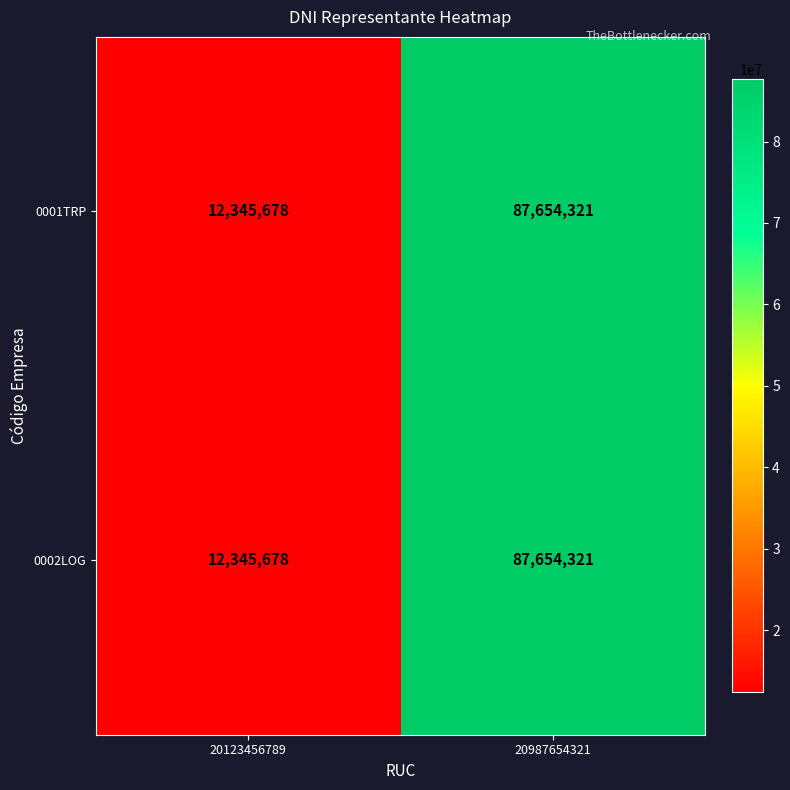

At which category is the sum across all series the highest?

20987654321